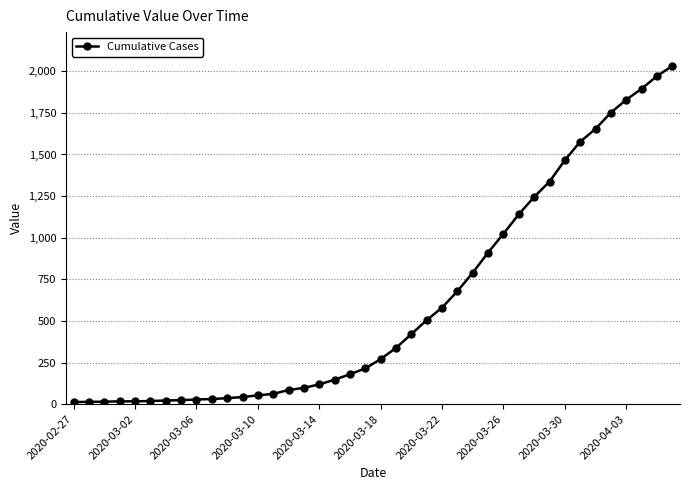

What is the greatest value displayed?

2032